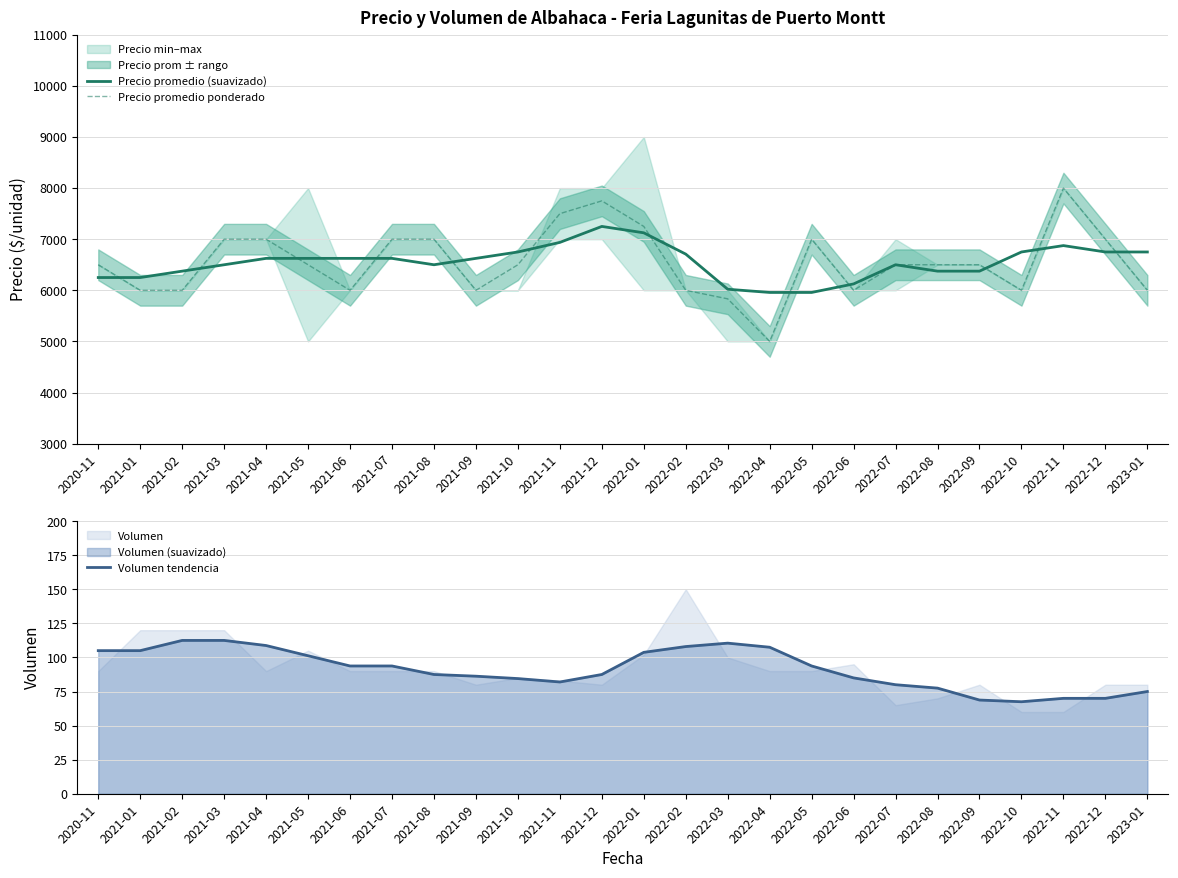

Where does the Volumen tendencia series first go above 93?

2020-11